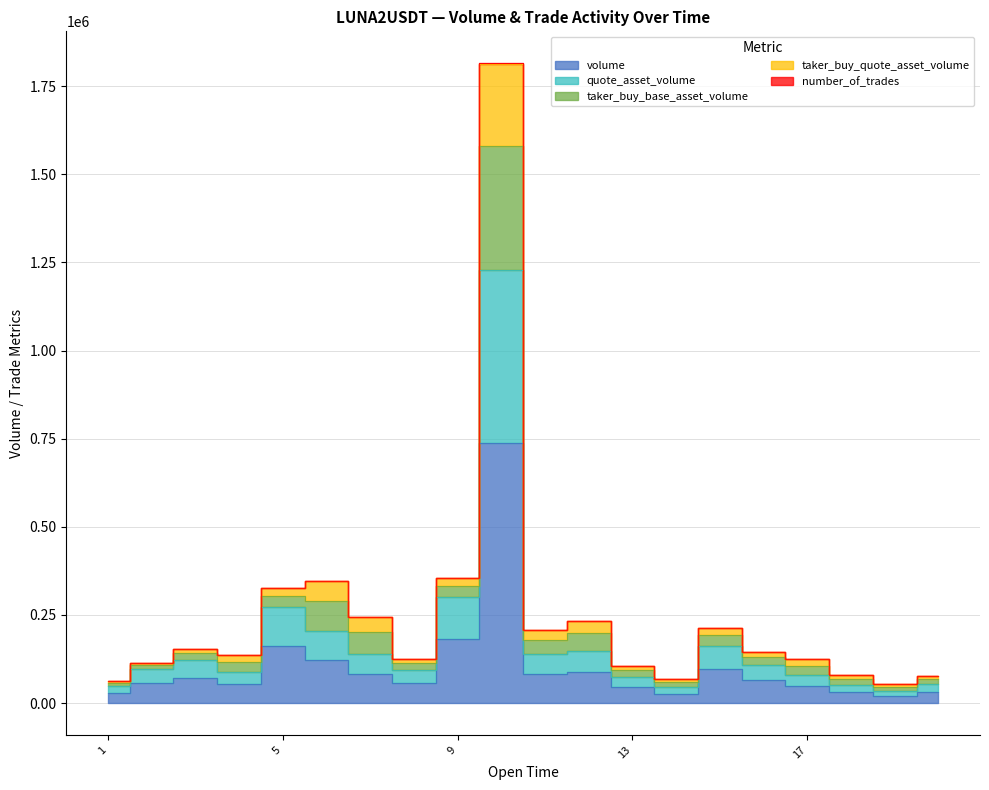

Between 1687565880000 and 1687565940000, which series saw the biggest shift?

taker_buy_quote_asset_volume